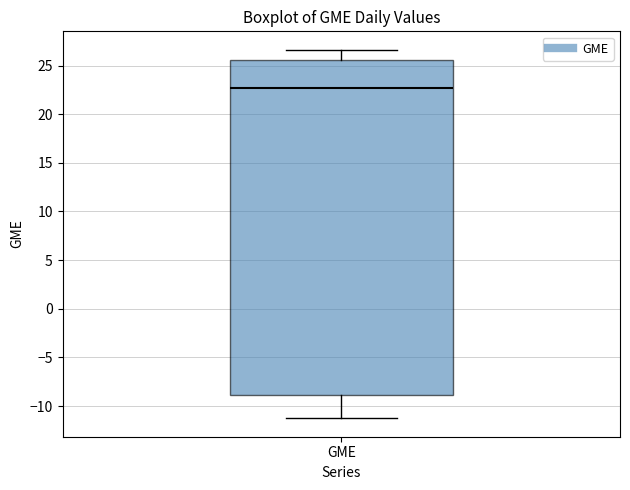

Read this box plot against the y-axis: the position of the median line, the range covered by the box, and the ends of both whiskers. The values are not printed on the chart, so give them approximately, as read against the axis.

median 22.5, box -9.0 to 25.5, whiskers -11.5 to 26.5